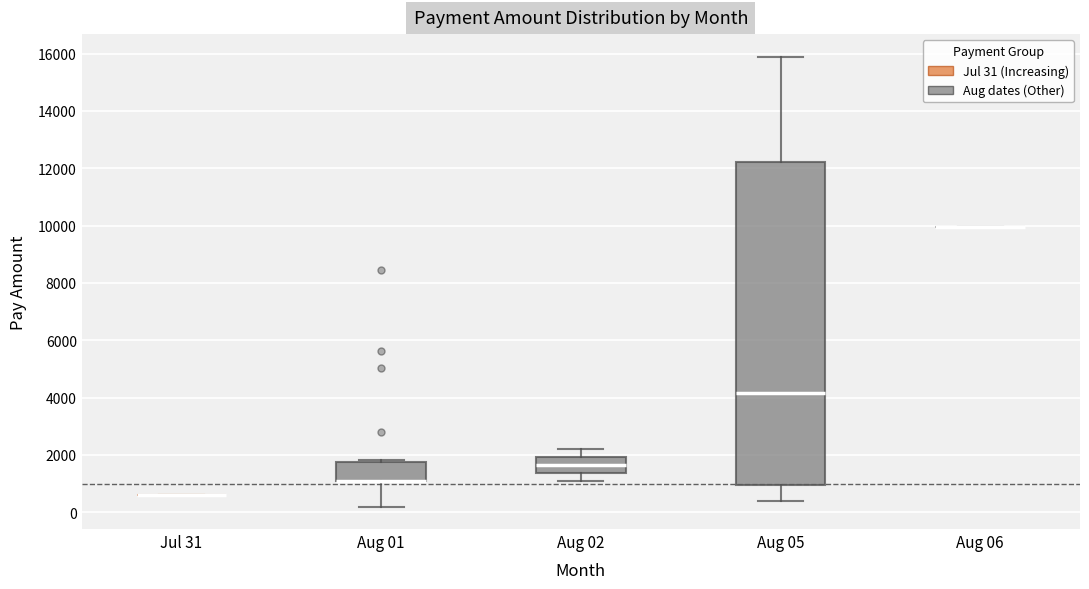

Where does the lower whisker of the box for Aug 01 end on the y-axis? The values are not printed on the chart, so give them approximately, as read against the axis.

200